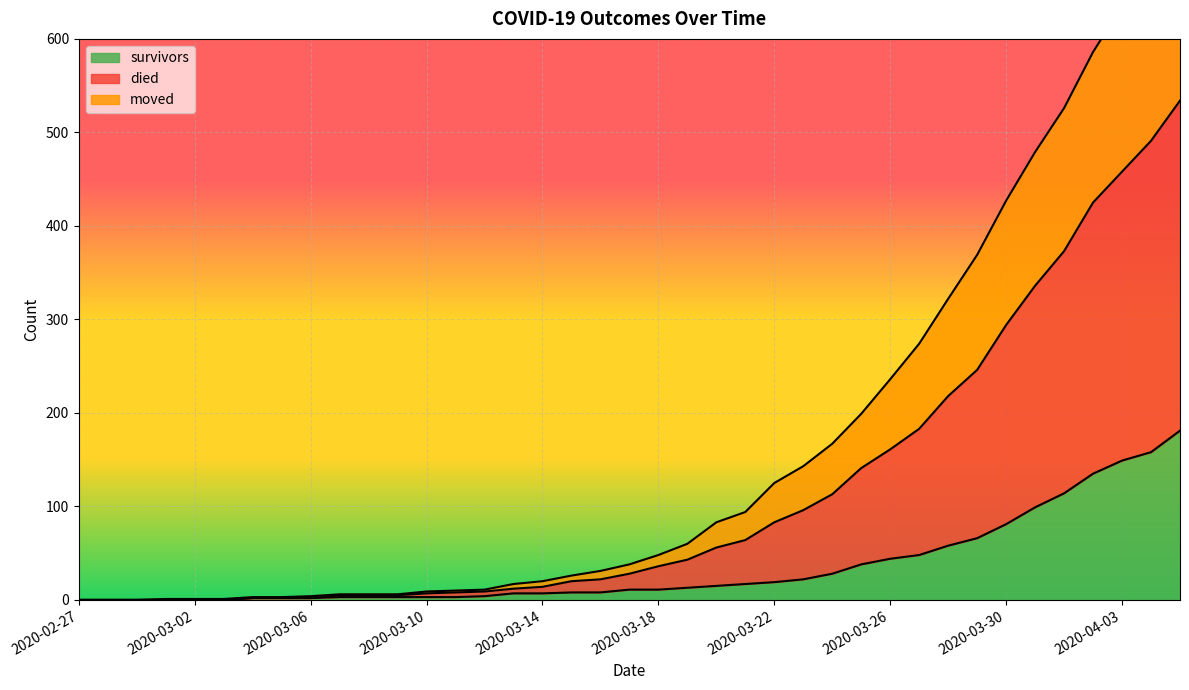

The survivors series shows 4 at 2020-03-12. True or false?

True